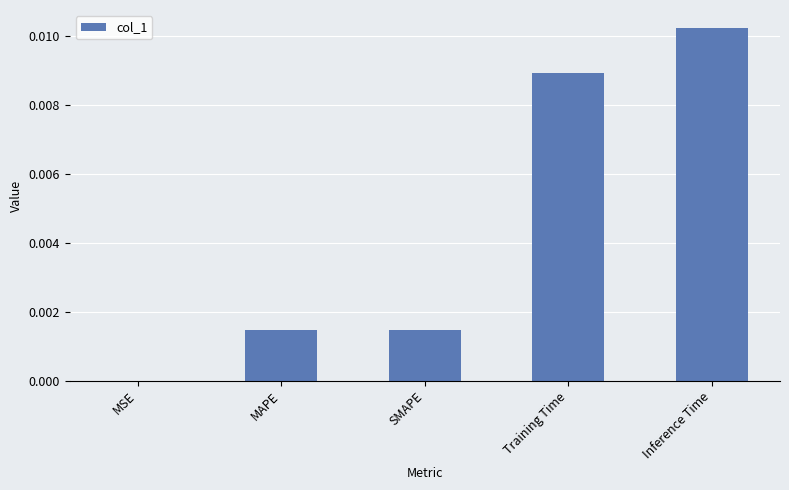

Which category has the highest value across all series?

Inference Time